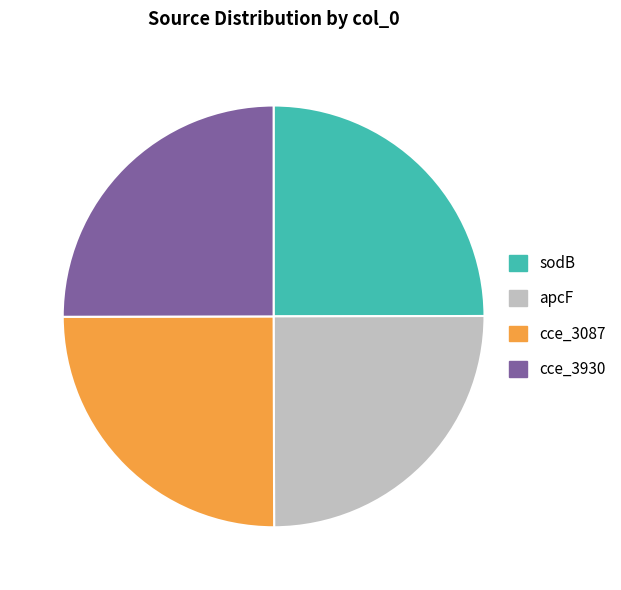

Approximately how many times larger is the value at cce_3930 compared to apcF?

1.0